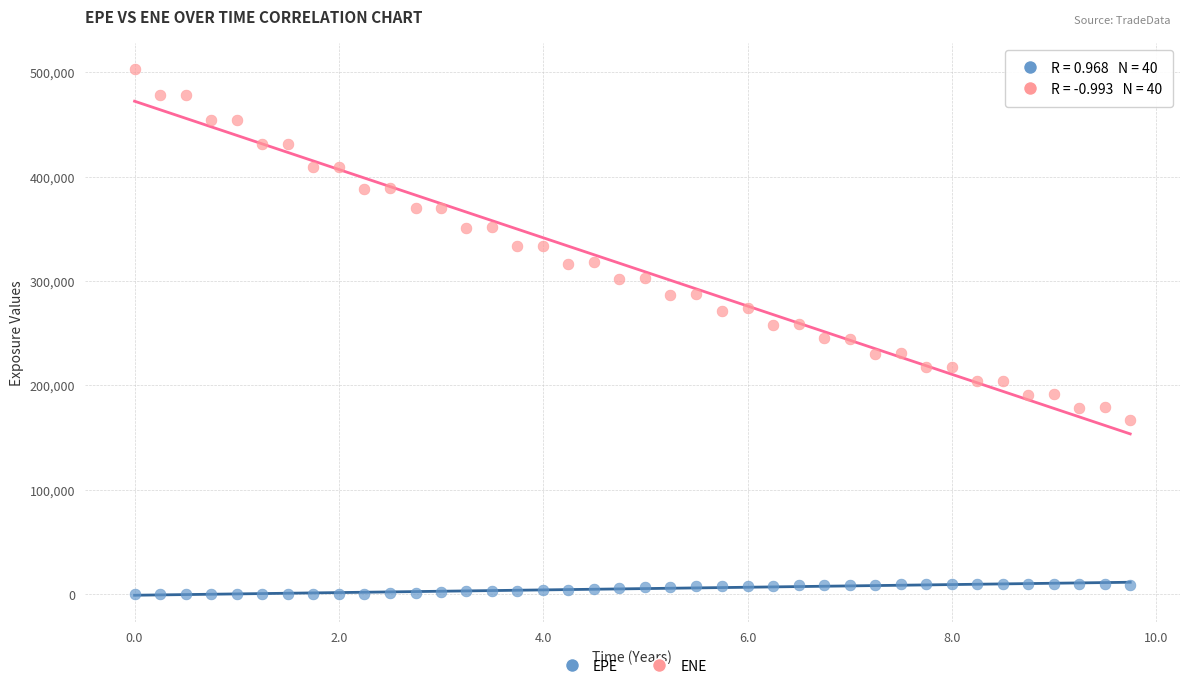

Which series contains the lowest Y value?

EPE